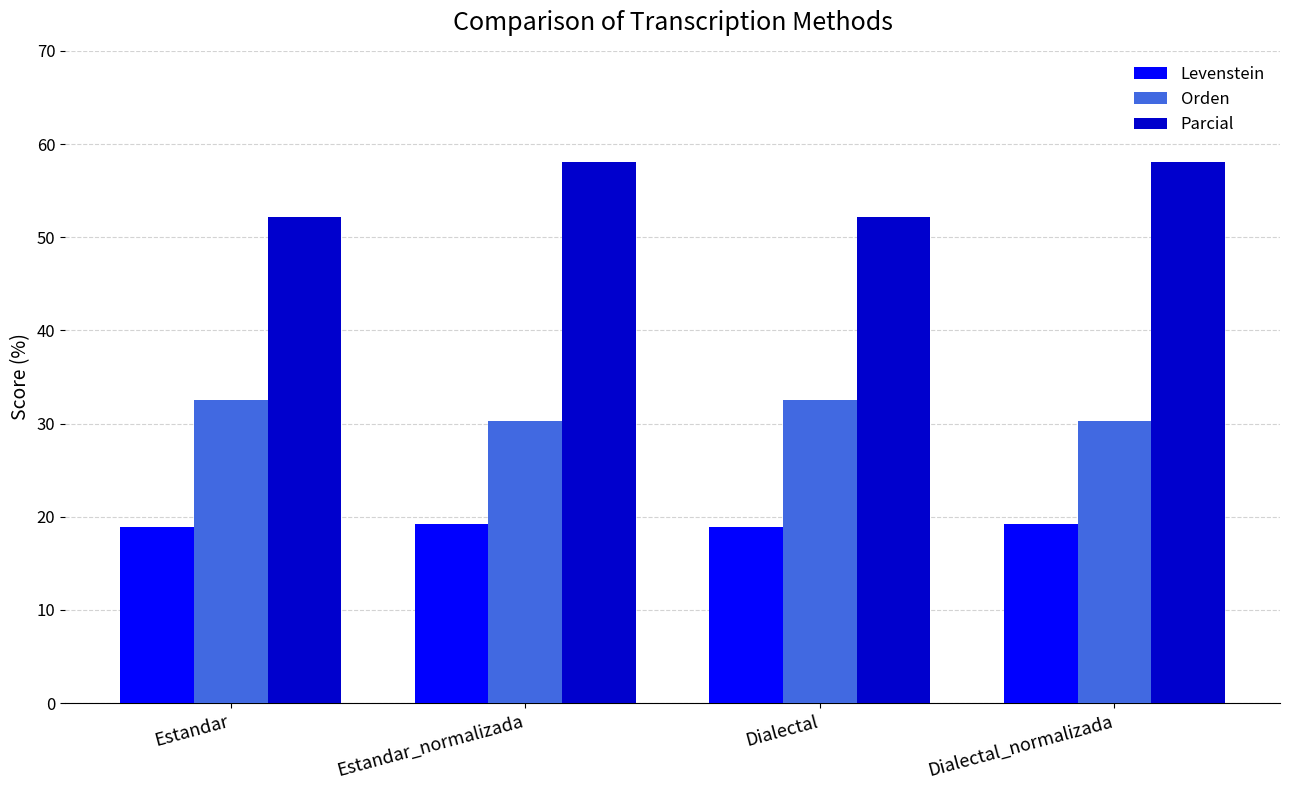

What is the value of the Orden bar at the 2nd from the left?

30.3